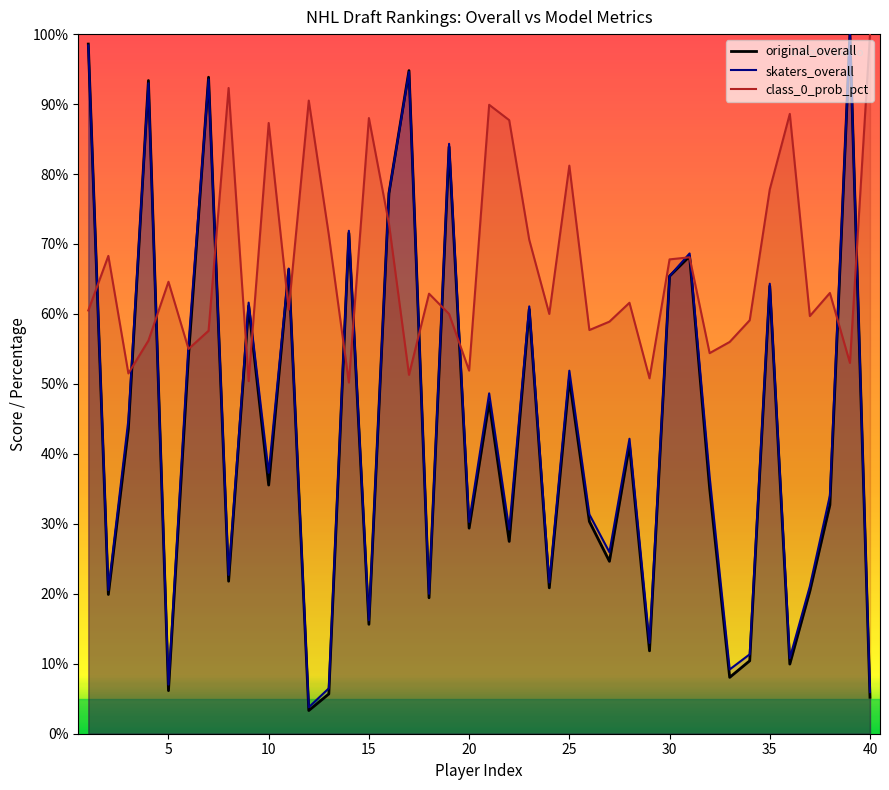

How many intersections are there between class_0_prob_pct and skaters_overall?

19